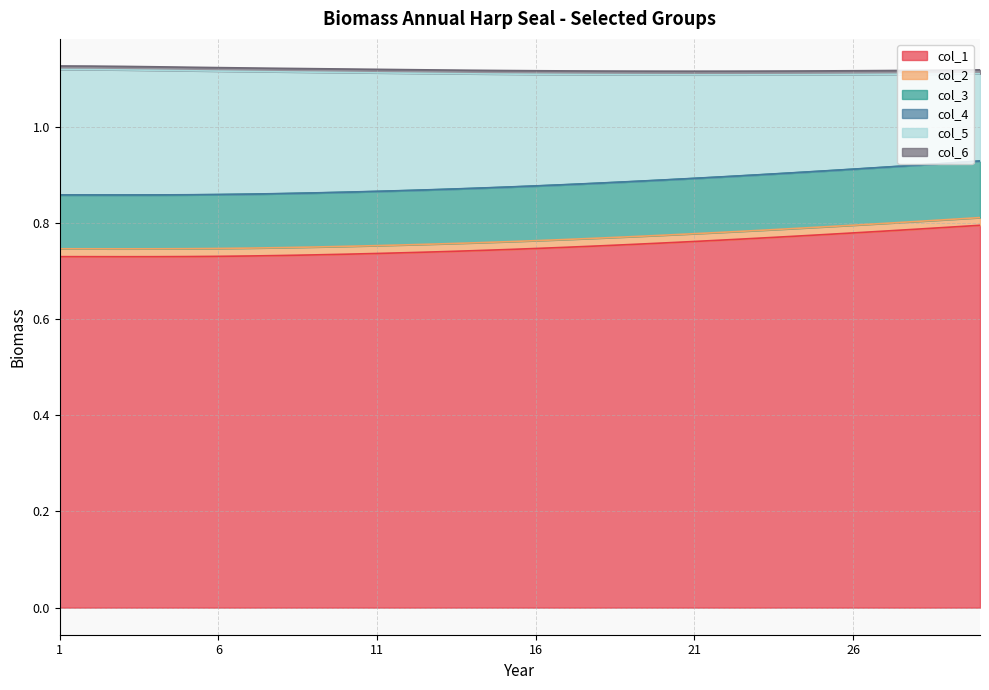

Count the number of categories in the chart.

30